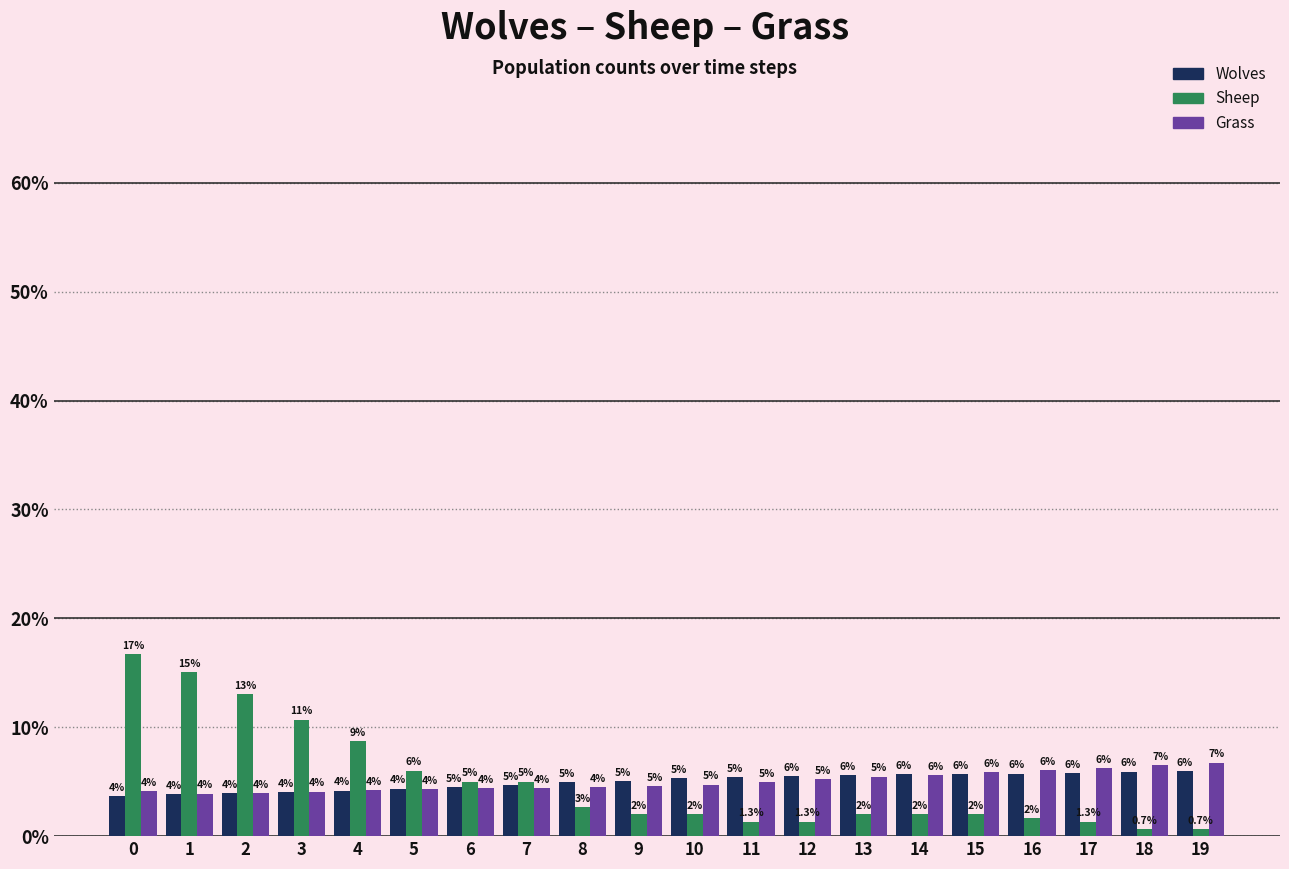

At which label is Wolves closest to 4?

3